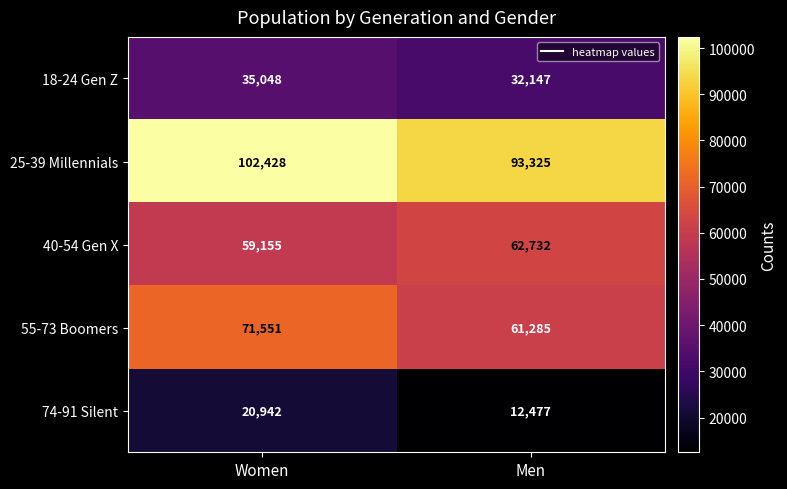

What is the smallest value displayed?

12477